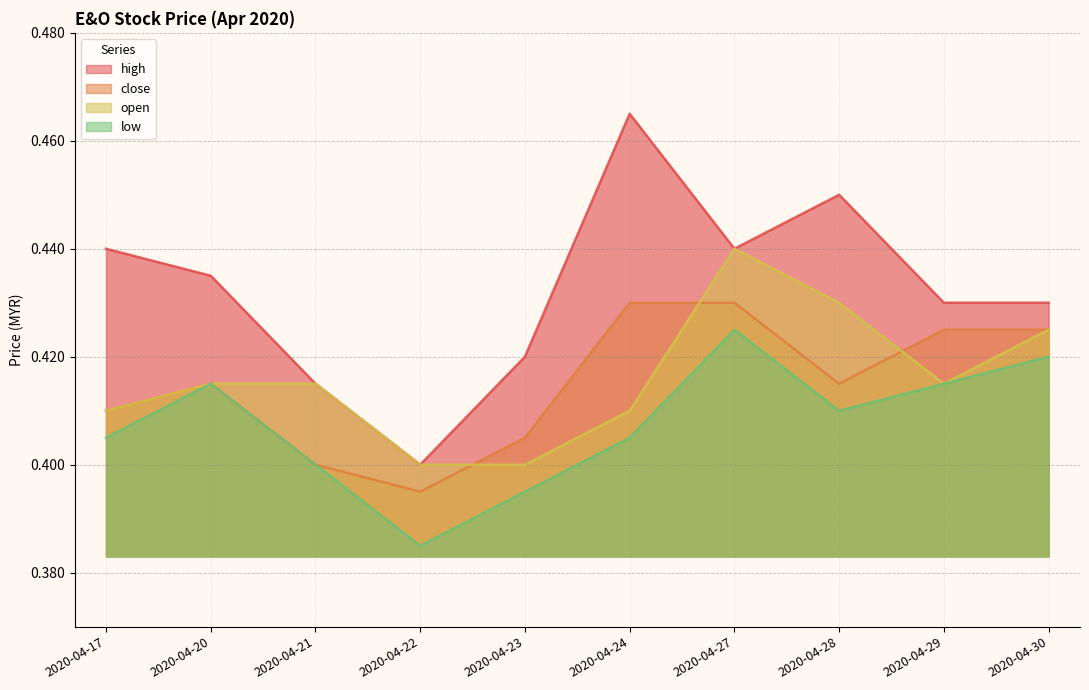

What is the greatest value displayed?

0.5